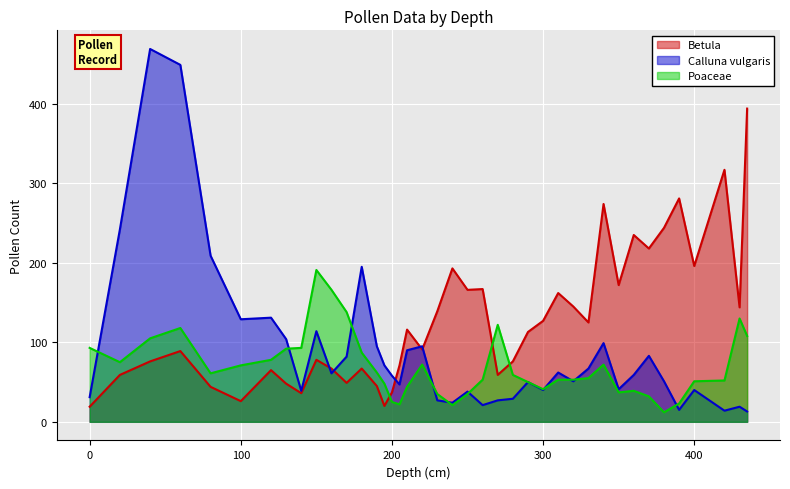

What is the difference between the second highest and second lowest values in the Calluna vulgaris series?

435